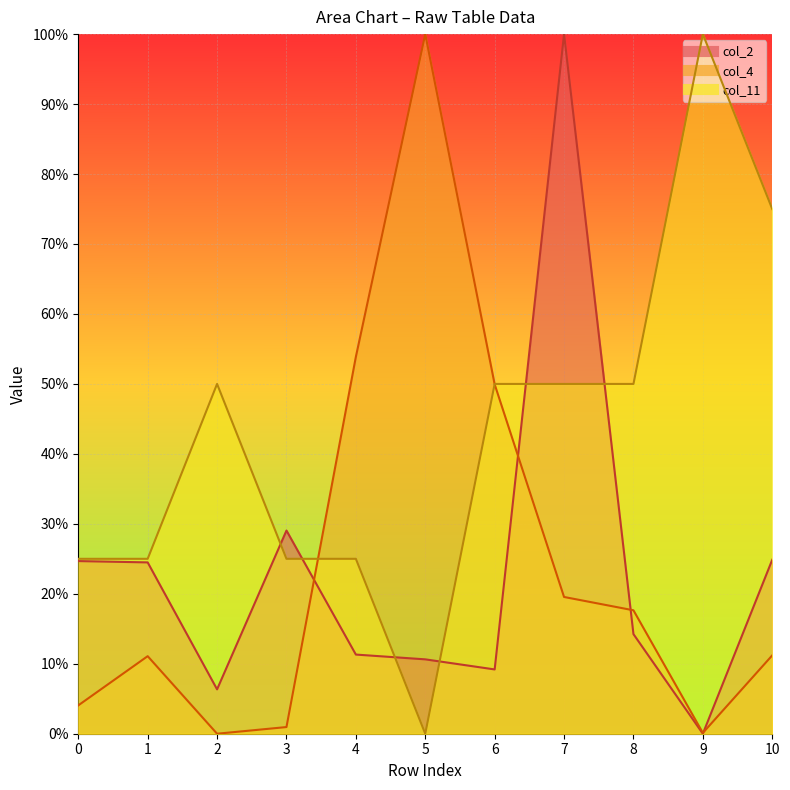

What is the difference between the col_4 values at 10 and 3?

0.1